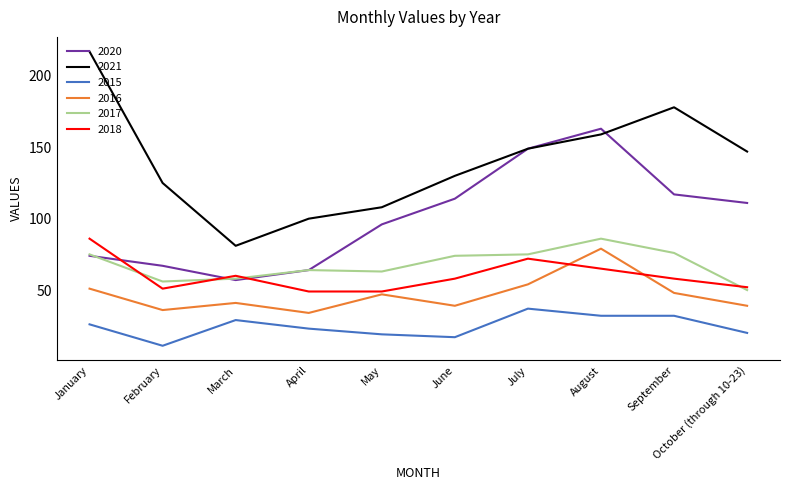

What position from the right is January?

10